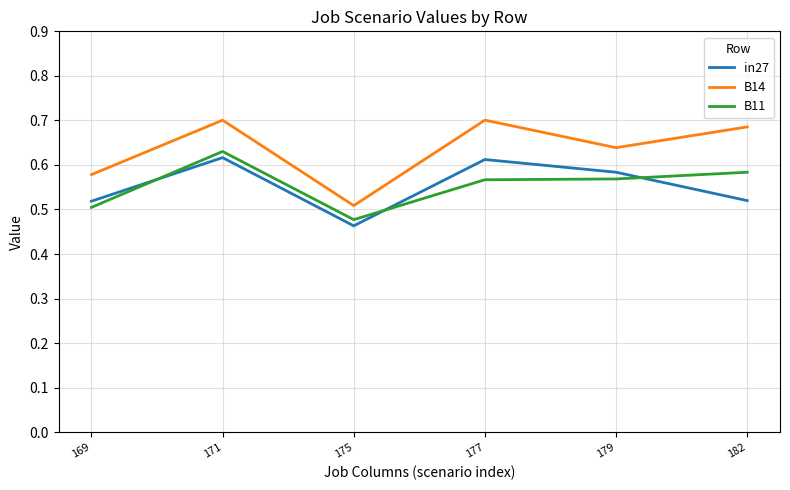

Where is the first local minimum for B11?

175